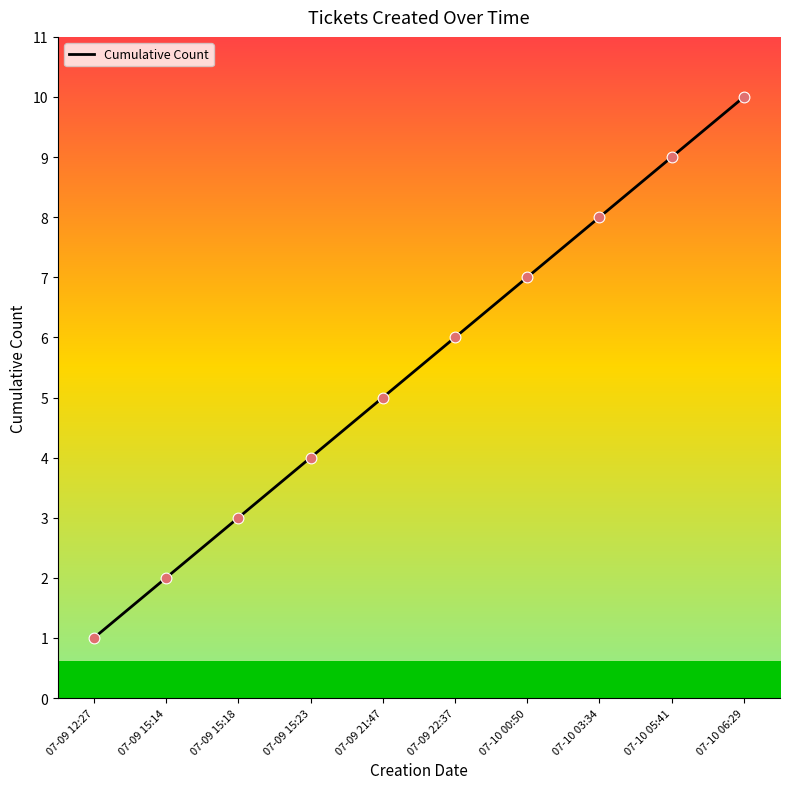

What is the change in value from 07-10 00:50 to 07-10 05:41?

+2